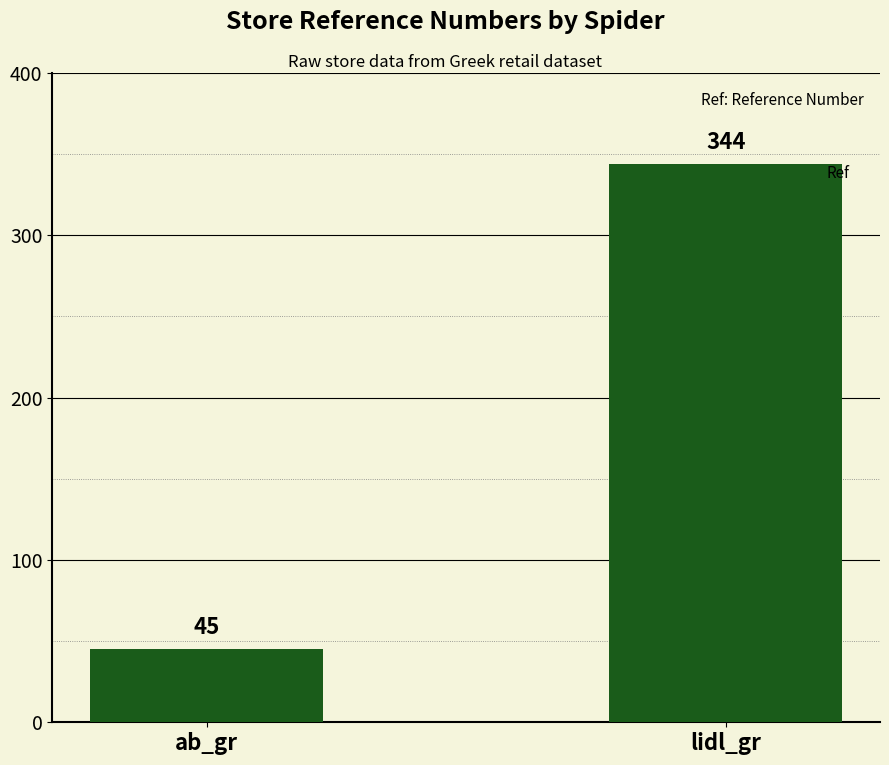

What is the value of the 2nd bar from the left?

344